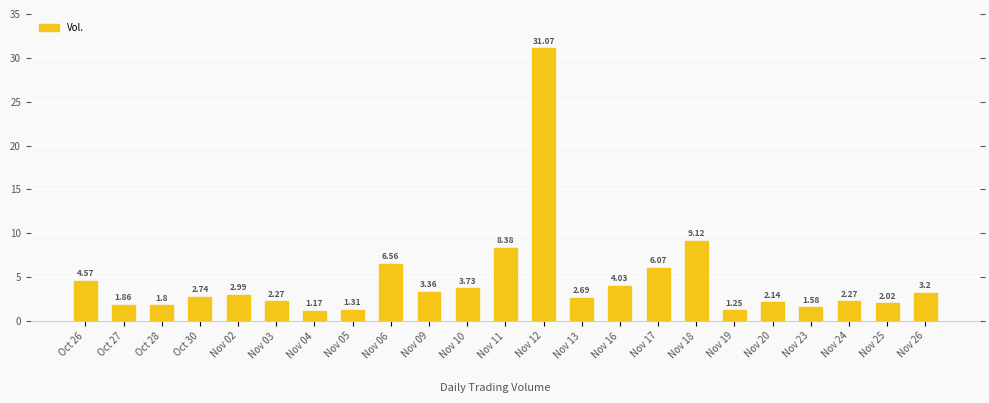

What is the change in value from Nov 06 to Nov 25?

-4.5